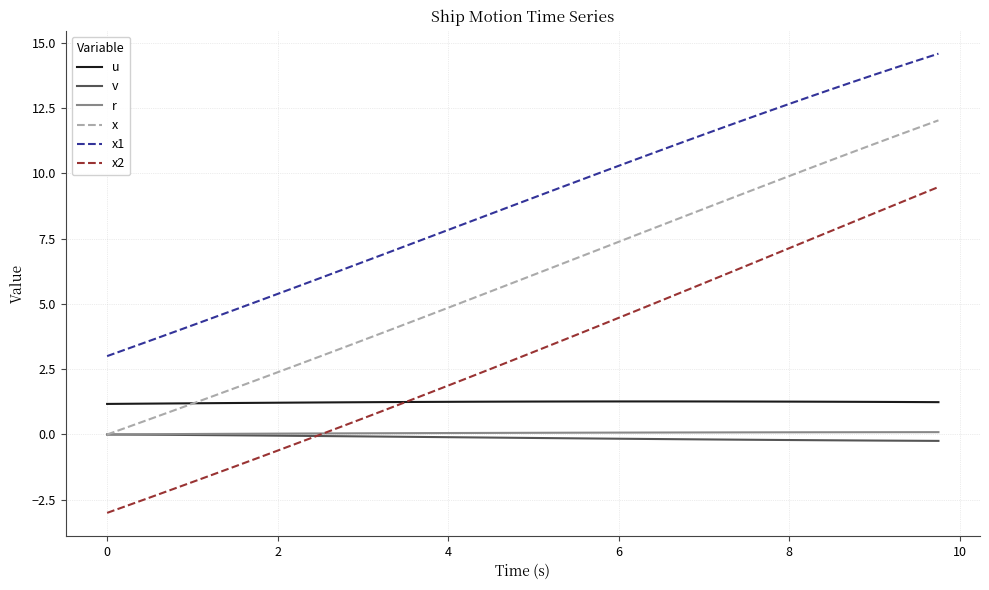

How many u values are between 1 and 2?

40